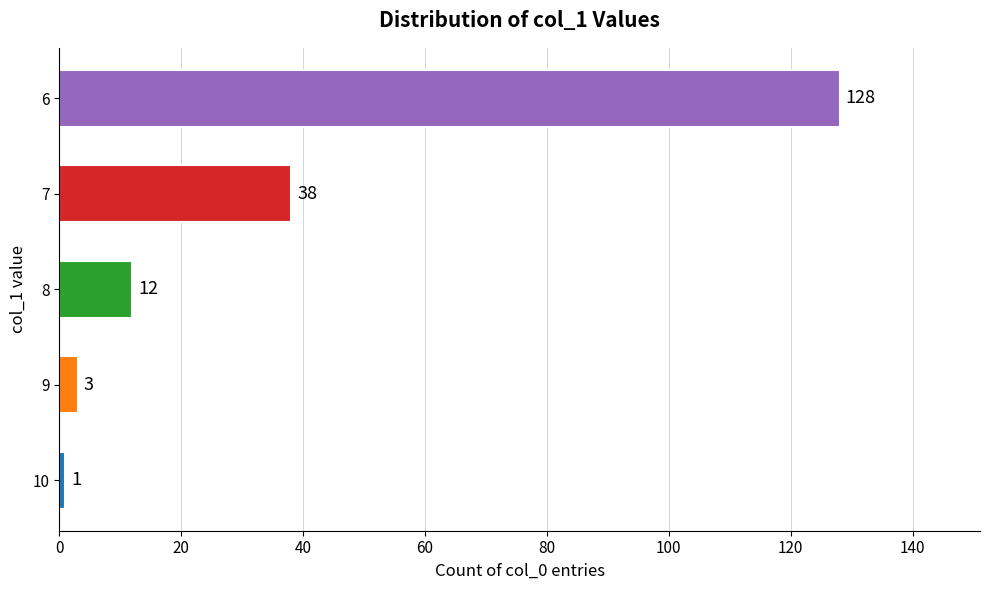

What is the greatest value displayed?

128